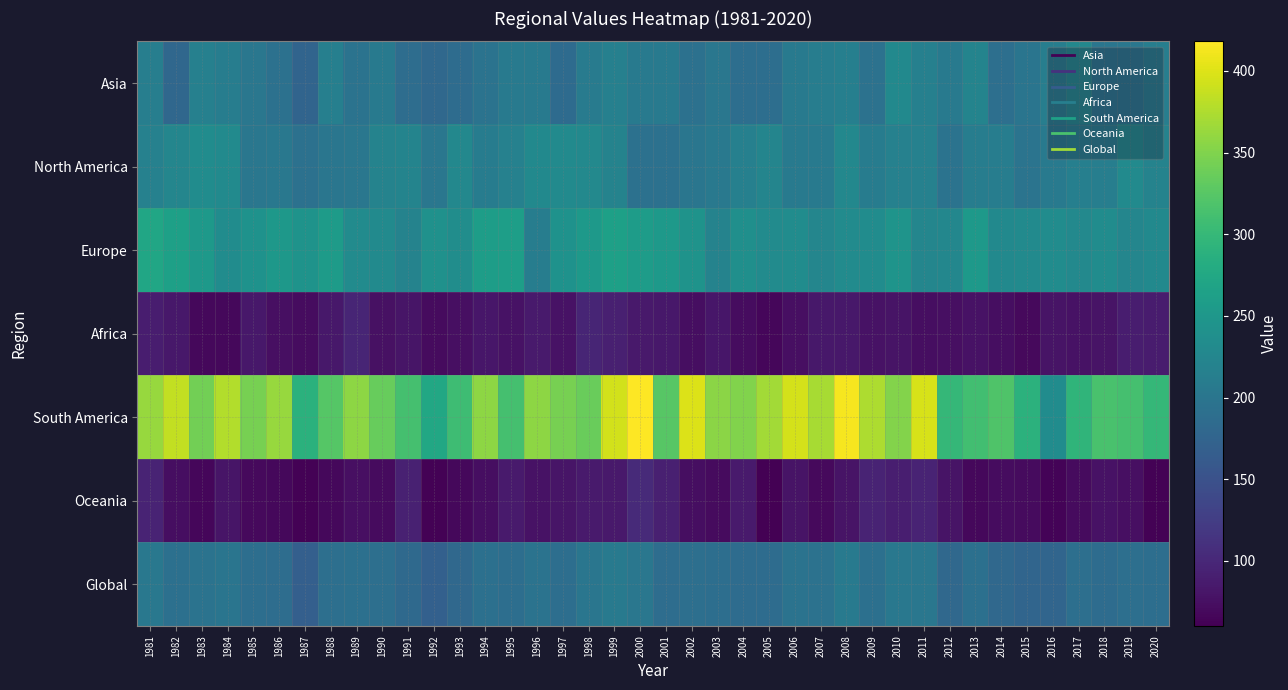

Rank the series by their maximum value, from lowest to highest.

Africa, Oceania, Global, Asia, North America, Europe, South America